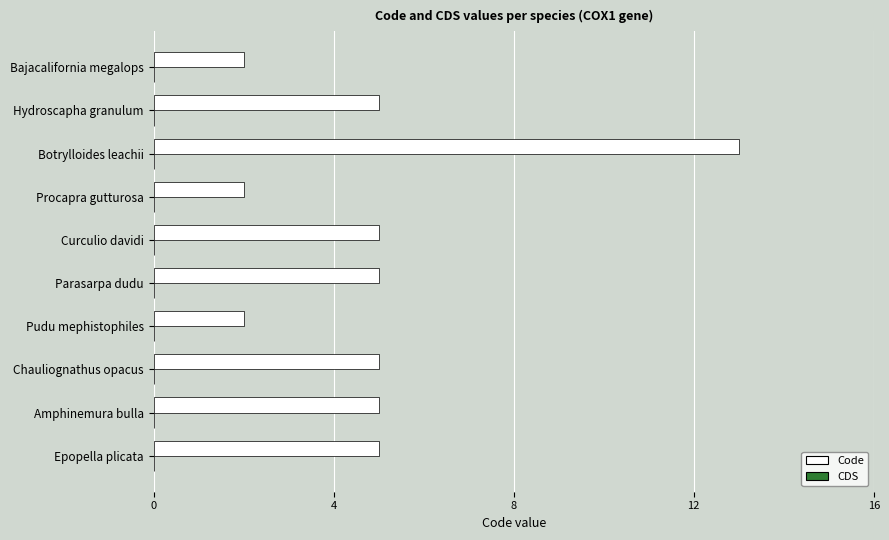

Which label corresponds to the largest value in the chart?

Botrylloides leachii